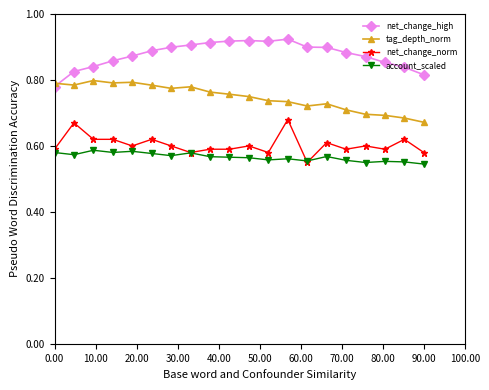

Which series has the largest total across all categories?

net_change_high